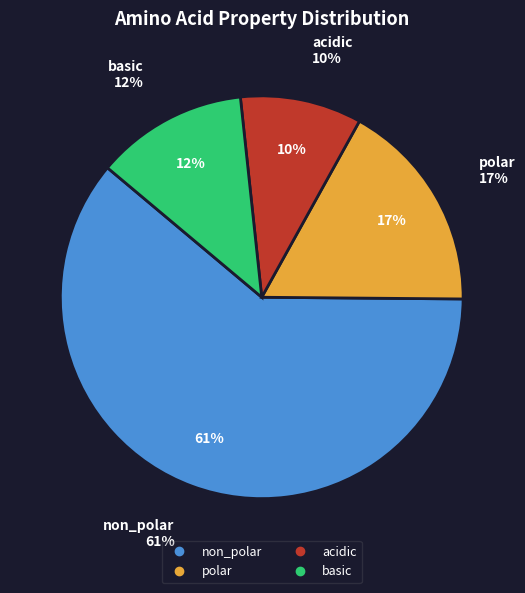

Count the number of slices in the pie.

4